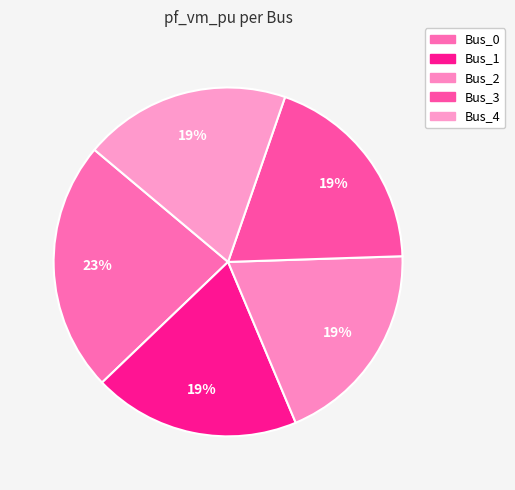

Rank the categories by value from highest to lowest.

Bus_0, Bus_3, Bus_4, Bus_2, Bus_1